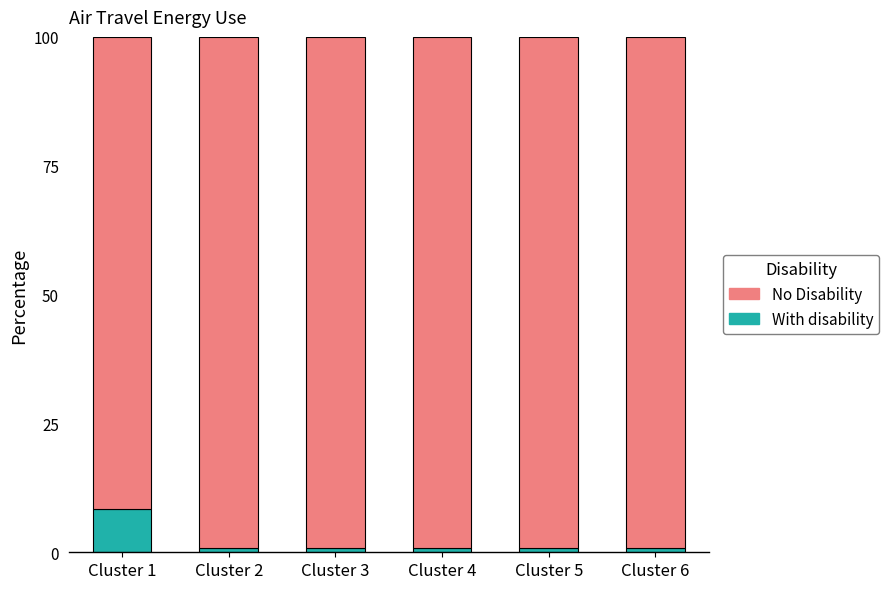

What is the average value of the With disability series?

2.1